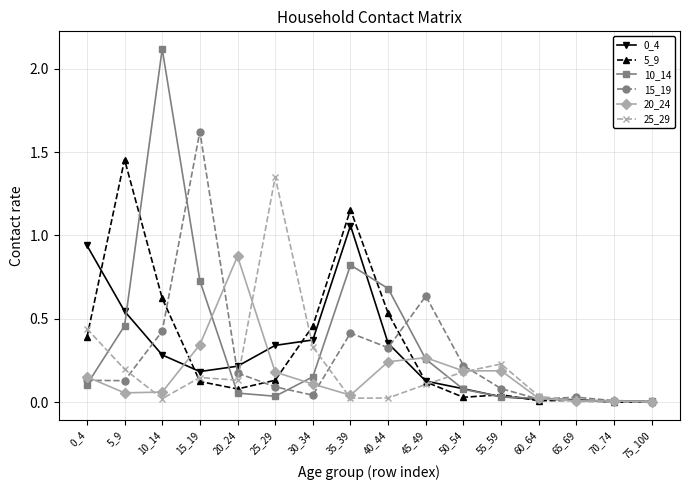

Does the chart have visible grid lines?

Yes